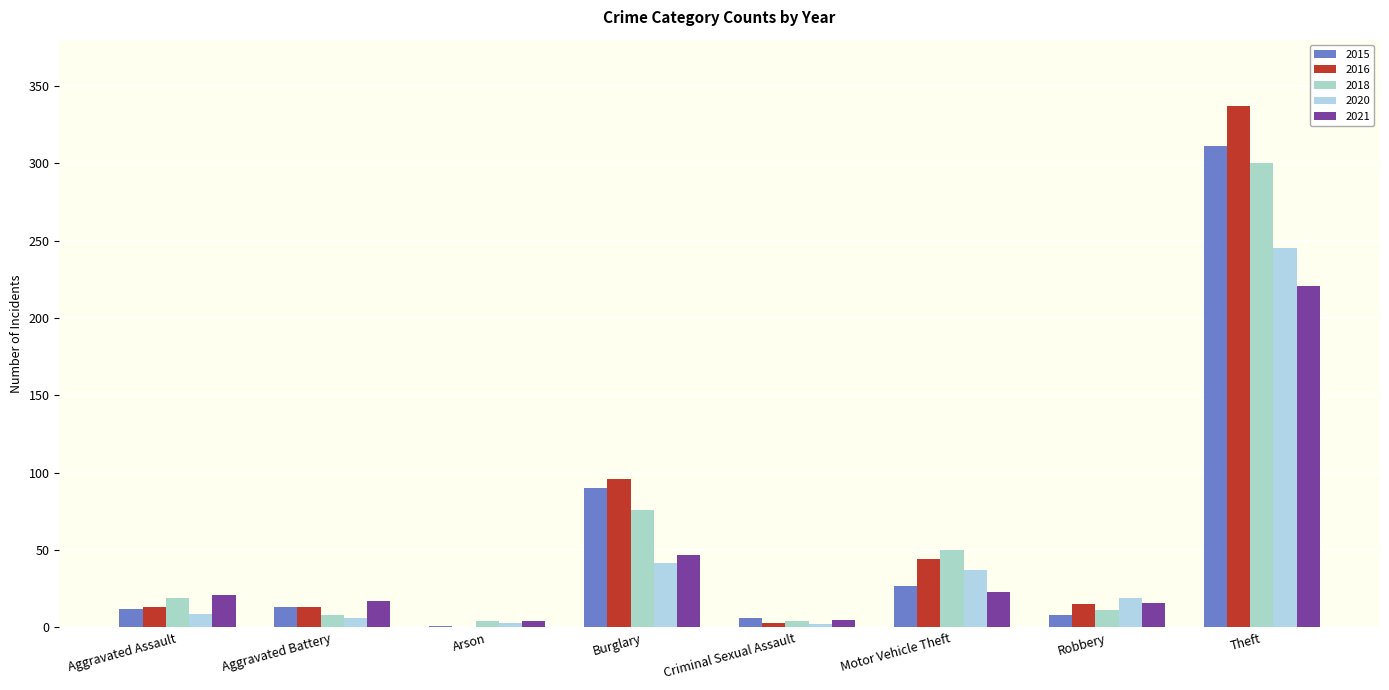

What is the value of the 2018 bar at the 2nd from the left?

8